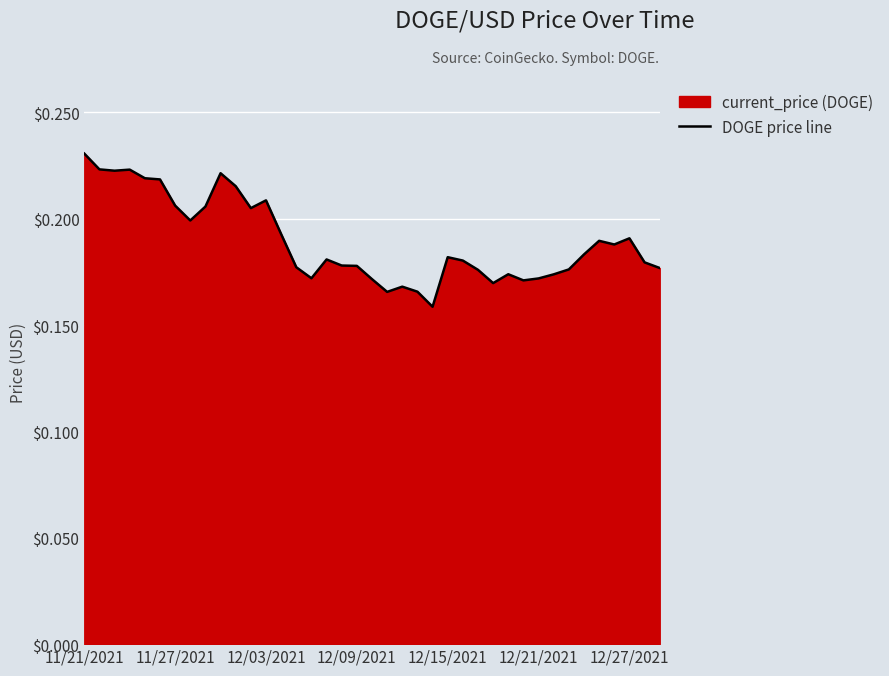

True or false: the data shows 0.1 at 7.

False